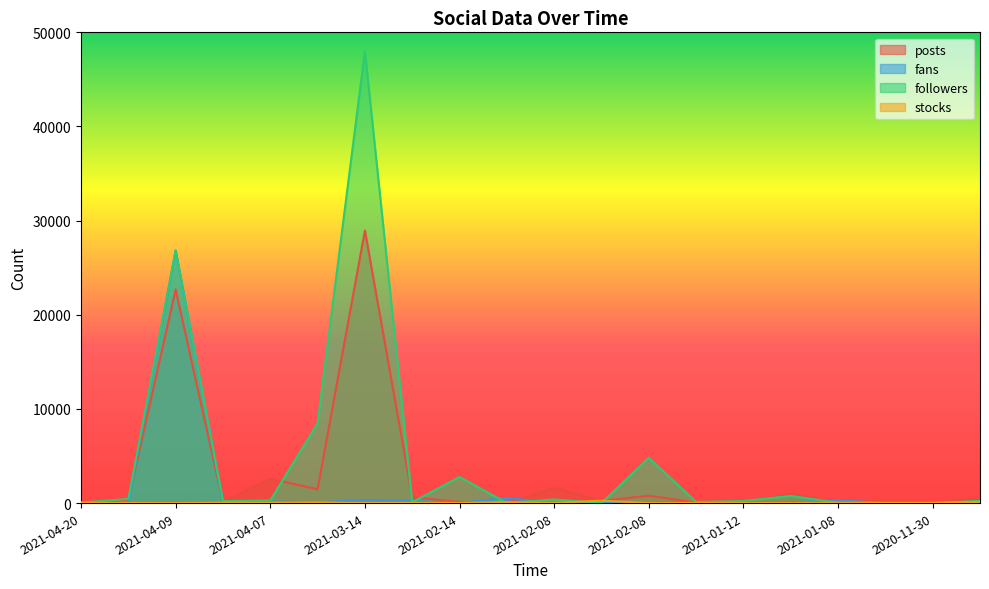

Rank the series by their average value, from highest to lowest.

followers, posts, fans, stocks